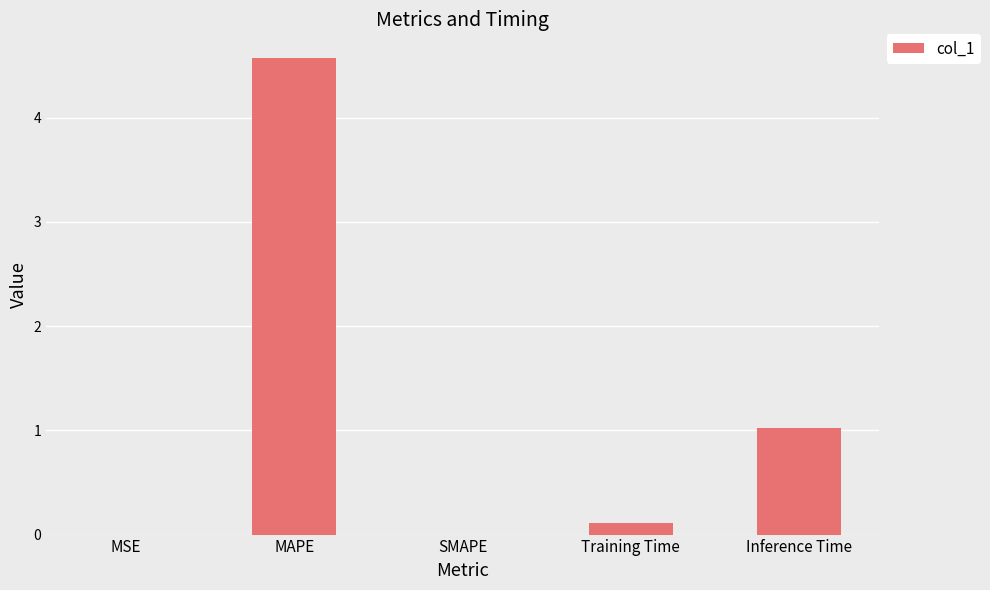

What is the sum of all values?

5.7